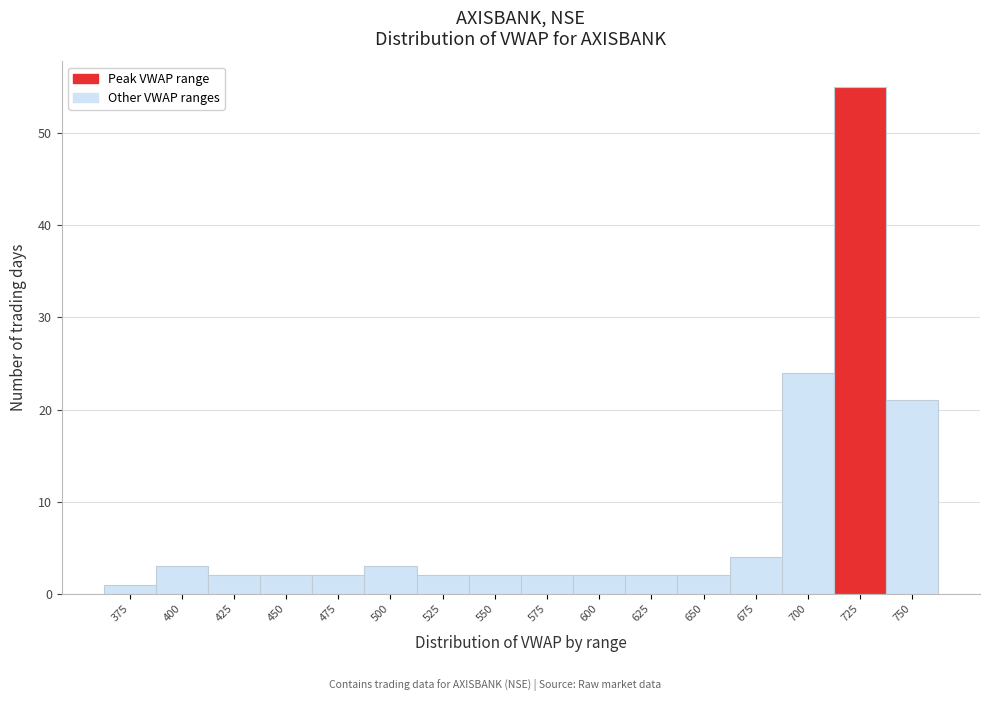

Reading left to right, transcribe all the data shown in this chart.

1	3	2	2	2	3	2	2	2	2	2	2	4	24	55	21